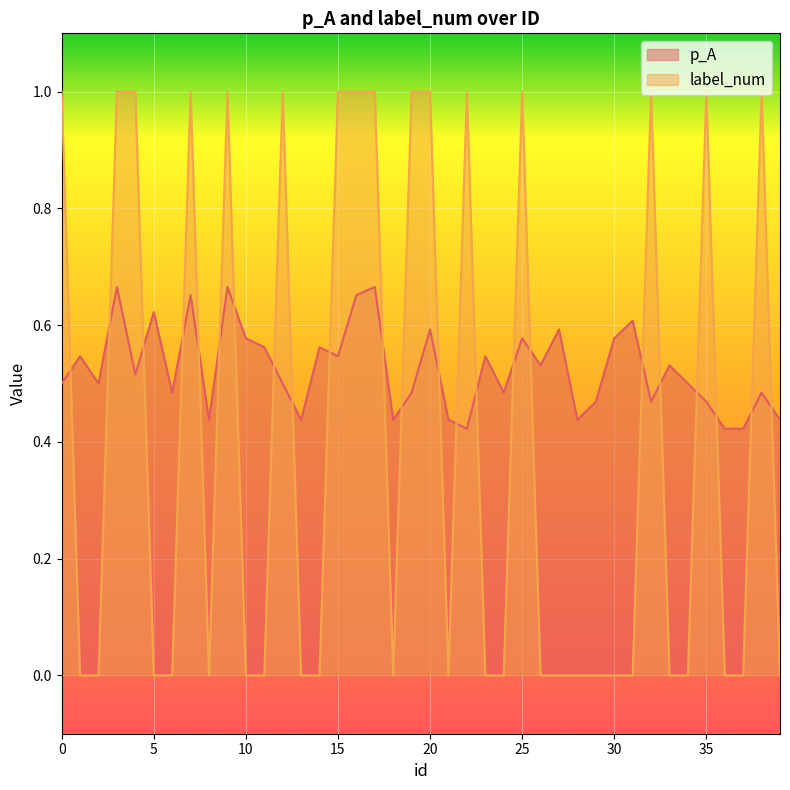

Which series has the largest total across all categories?

p_A